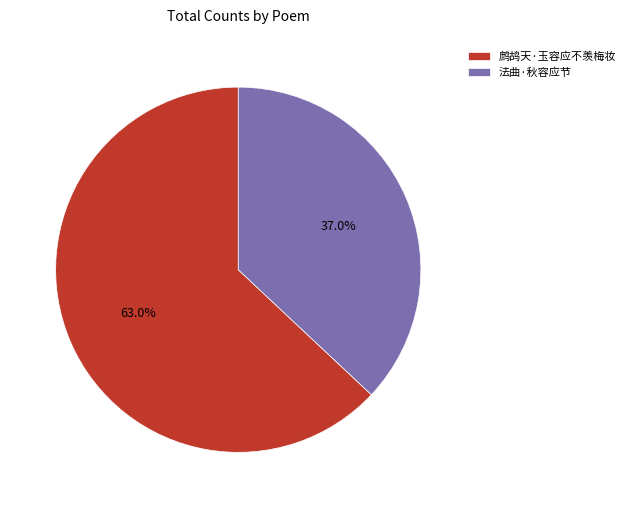

Is 法曲·秋容应节 the majority of the pie?

No